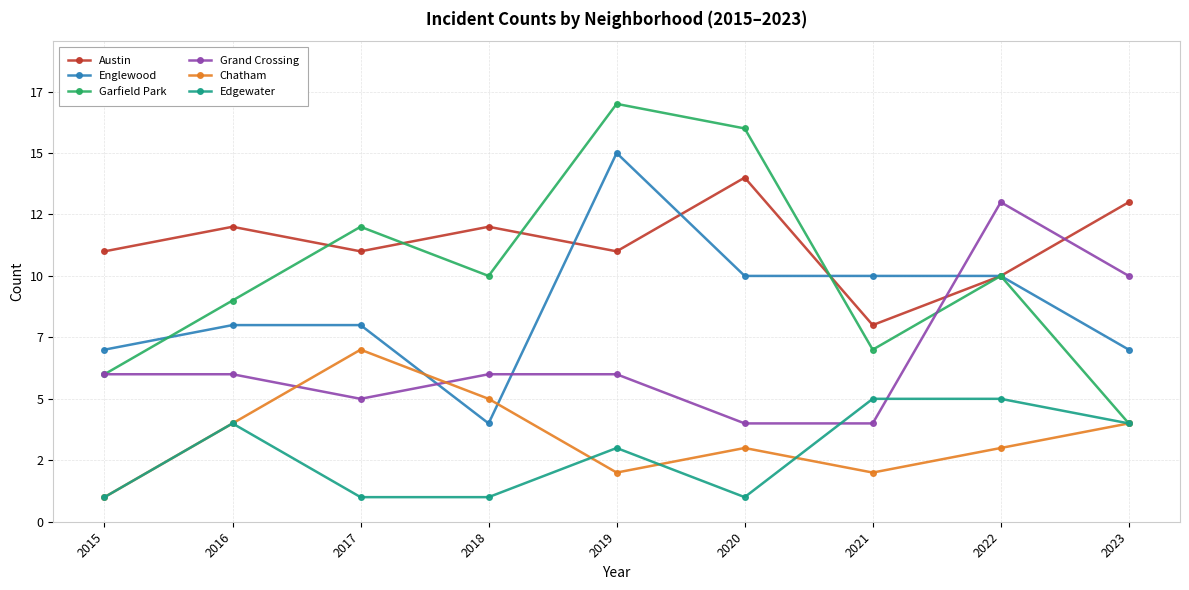

What is the minimum value for Chatham?

1